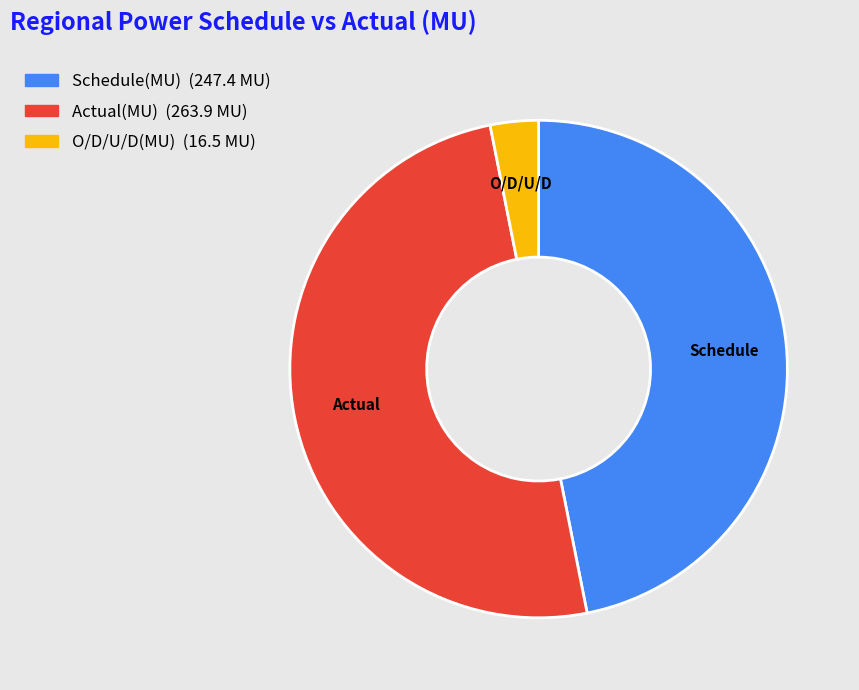

How many segments does this pie chart have?

3